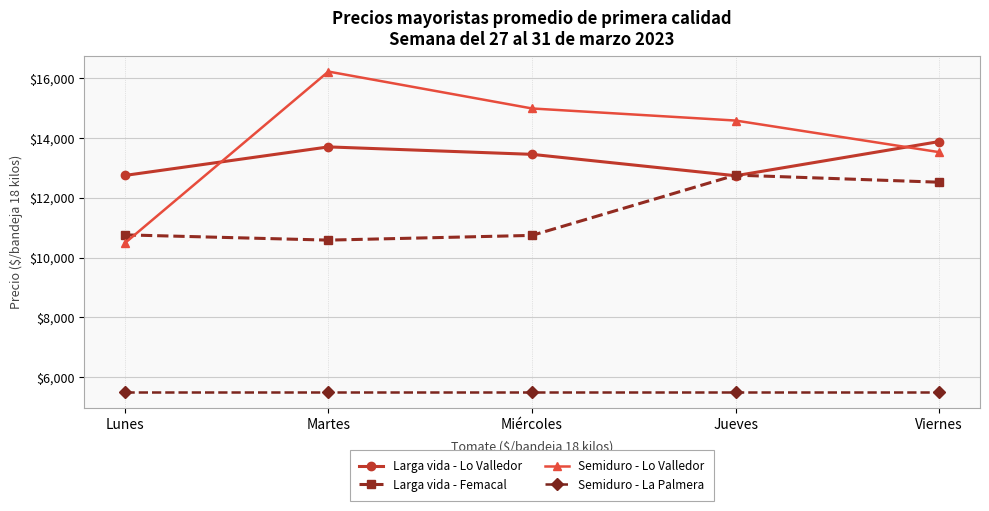

What position from the left is Lunes?

1